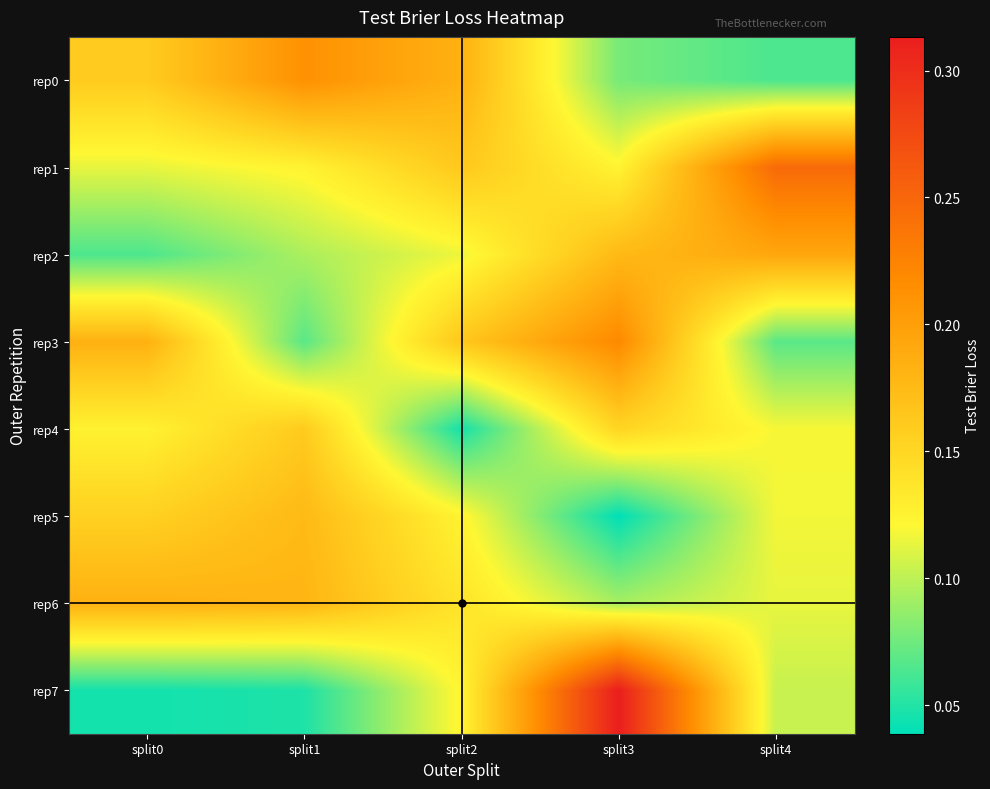

At which category does the chart reach its peak across all series?

split3